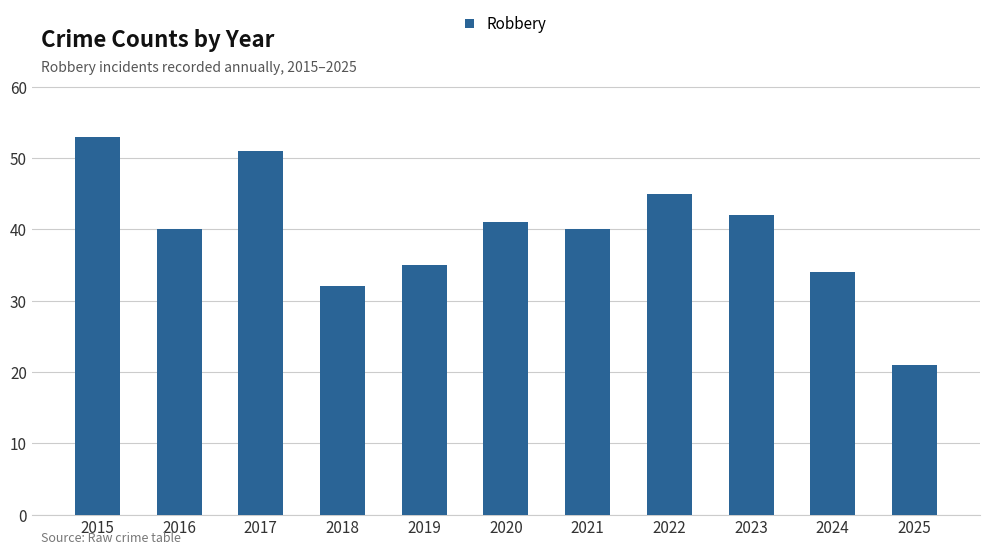

Does the chart contain stacked bars?

No